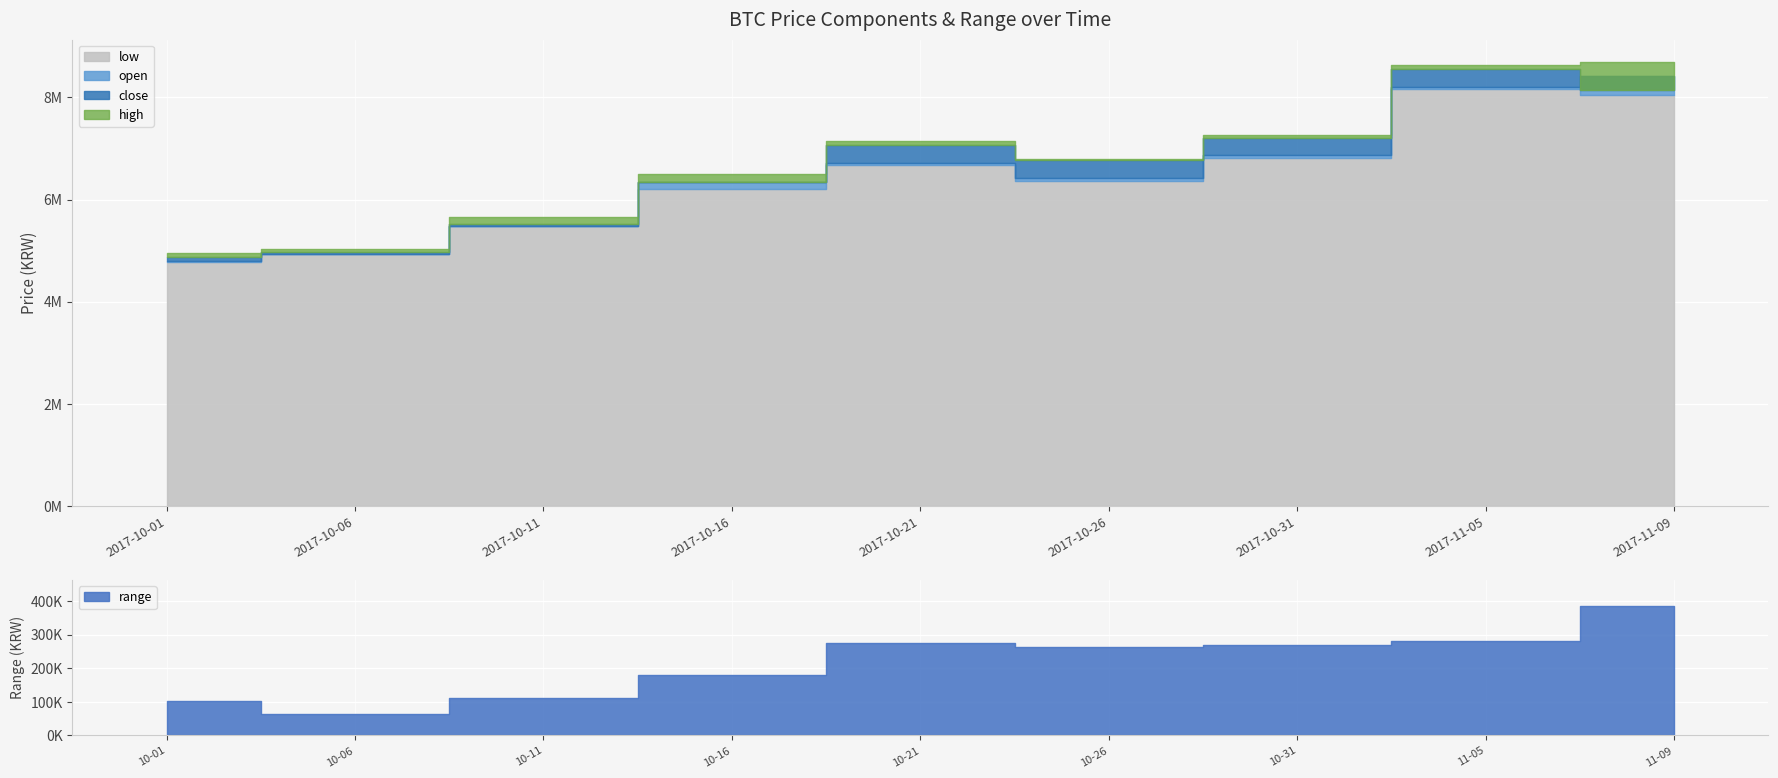

Does the chart display data point markers on the line(s)?

No